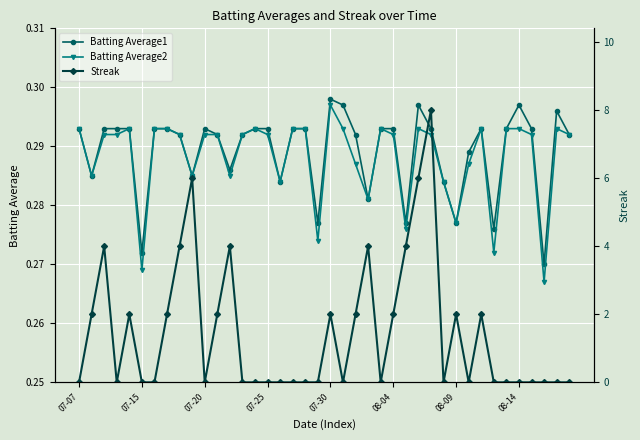

Count the number of data series in this chart.

3